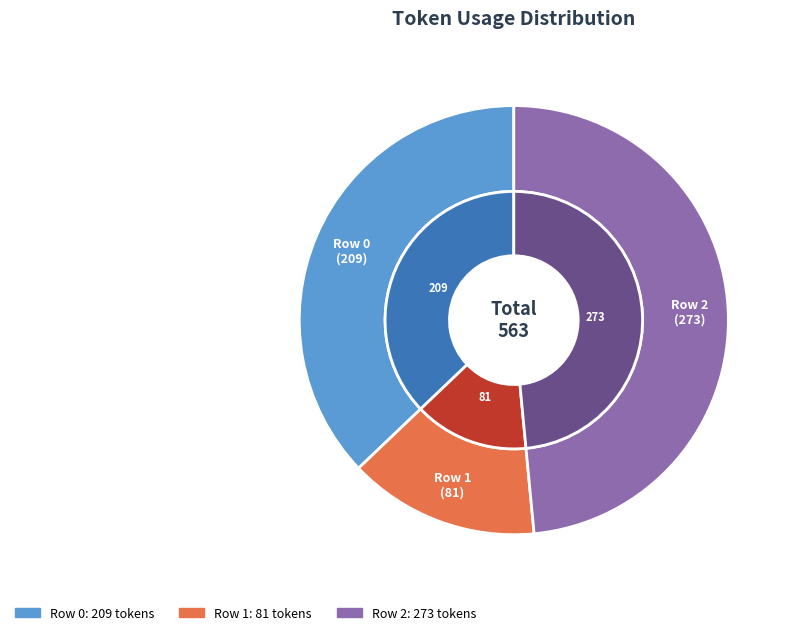

The Row 2 slice represents 48% of the pie. True or false?

True